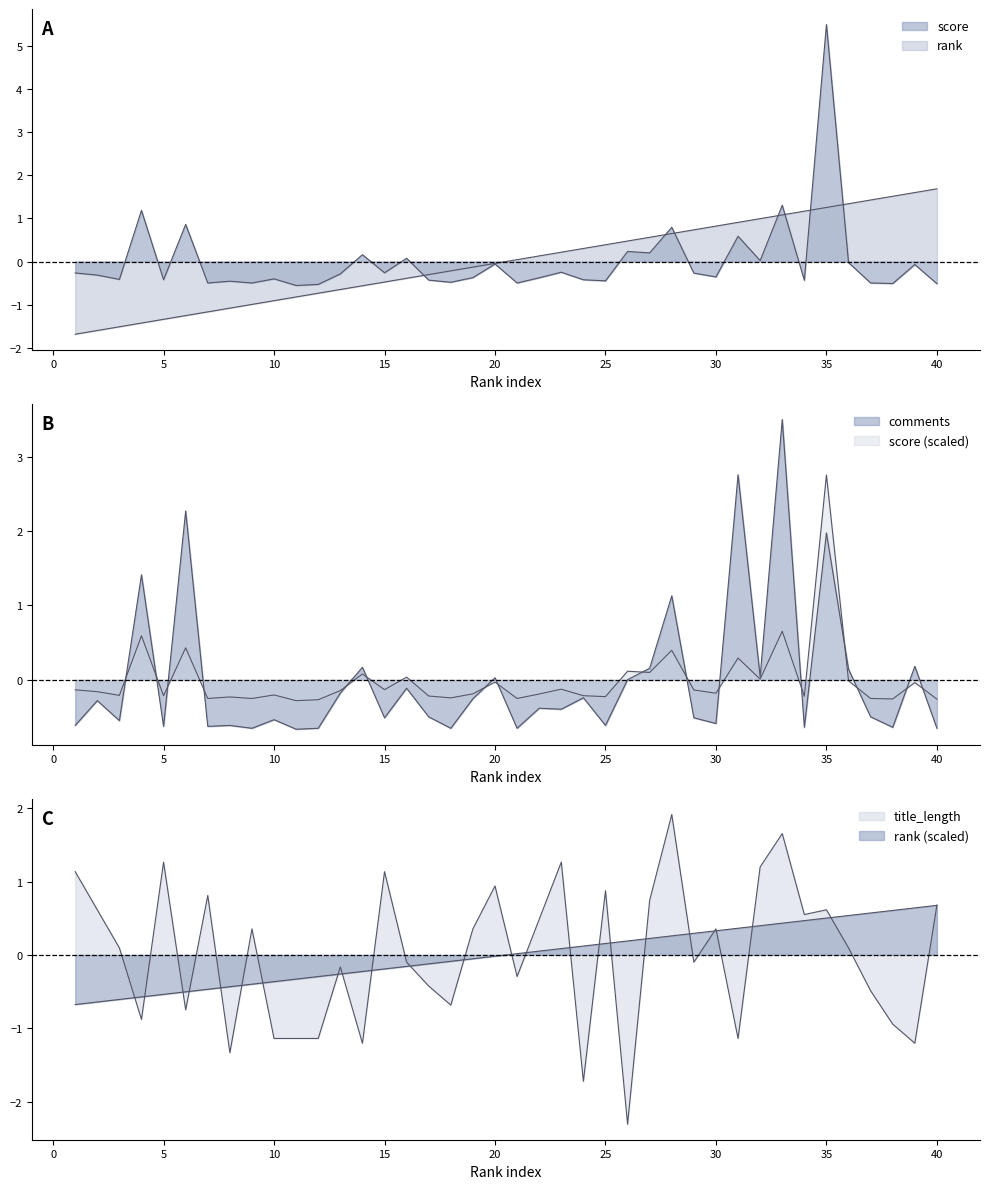

What is the greatest value displayed?

5.5